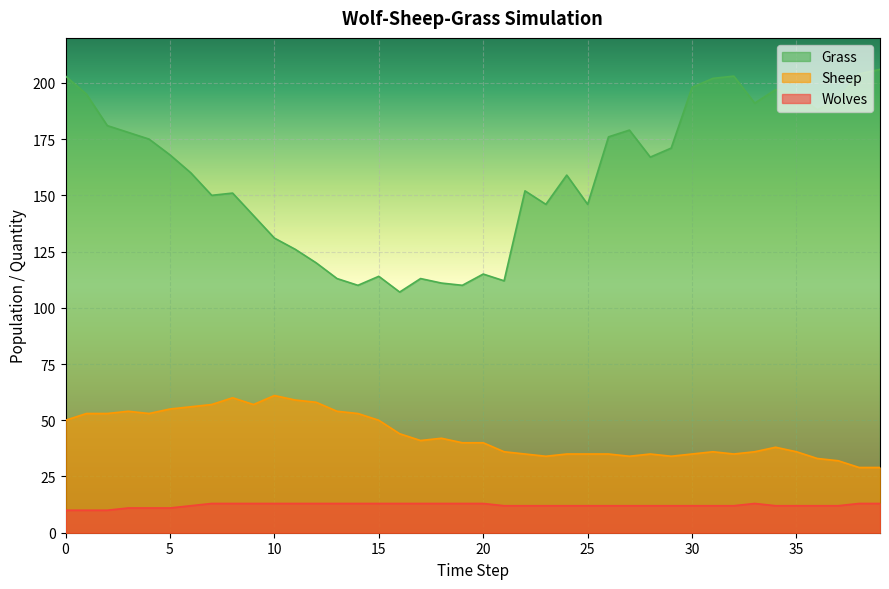

Reading left to right, what are all the values shown in this chart?

Grass: 203	195	181	178	175	168	160	150	151	141	131	126	120	113	110	114	107	113	111	110	115	112	152	146	159	146	176	179	167	171	198	202	203	191	197	195	188	193	204	206
Sheep: 50	53	53	54	53	55	56	57	60	57	61	59	58	54	53	50	44	41	42	40	40	36	35	34	35	35	35	34	35	34	35	36	35	36	38	36	33	32	29	29
Wolves: 10	10	10	11	11	11	12	13	13	13	13	13	13	13	13	13	13	13	13	13	13	12	12	12	12	12	12	12	12	12	12	12	12	13	12	12	12	12	13	13